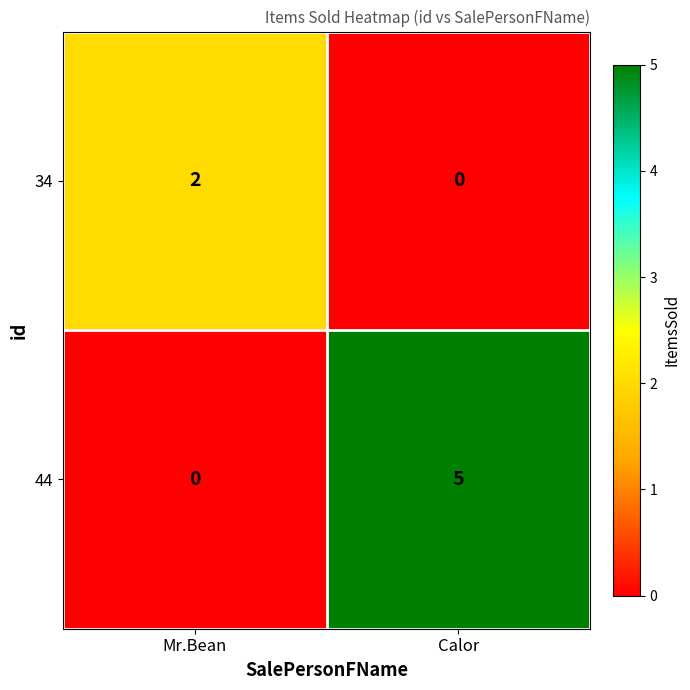

Rank the series at Calor from highest to lowest value.

44, 34